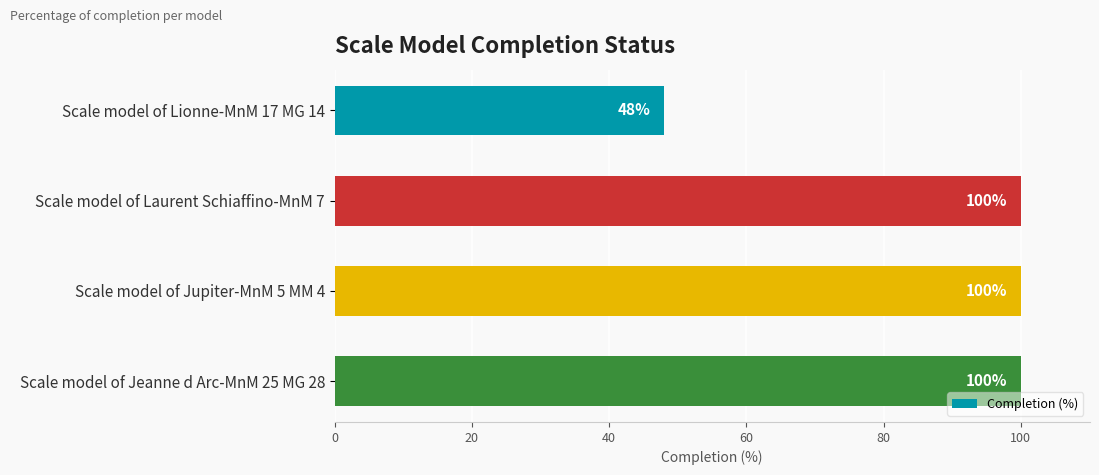

Does the chart contain stacked bars?

No